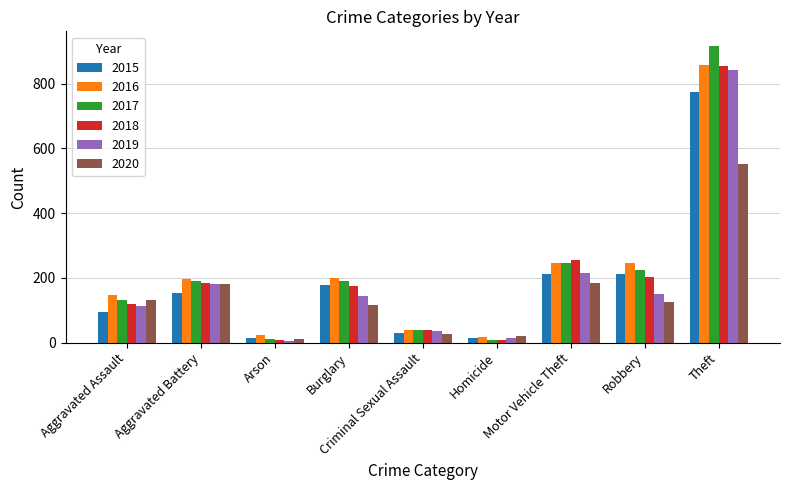

Which series has the widest spread of values?

2017